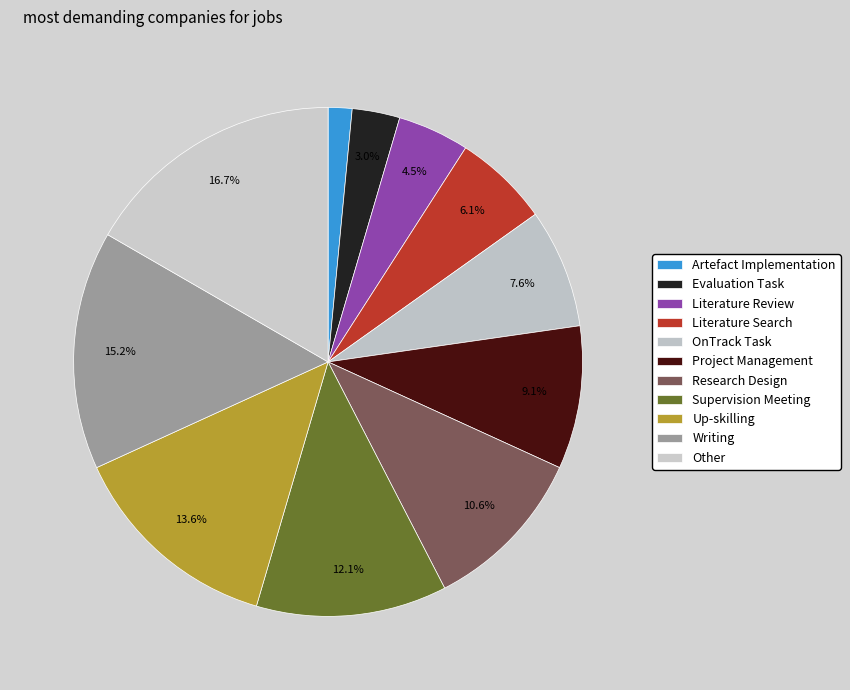

Count the number of slices in the pie.

11